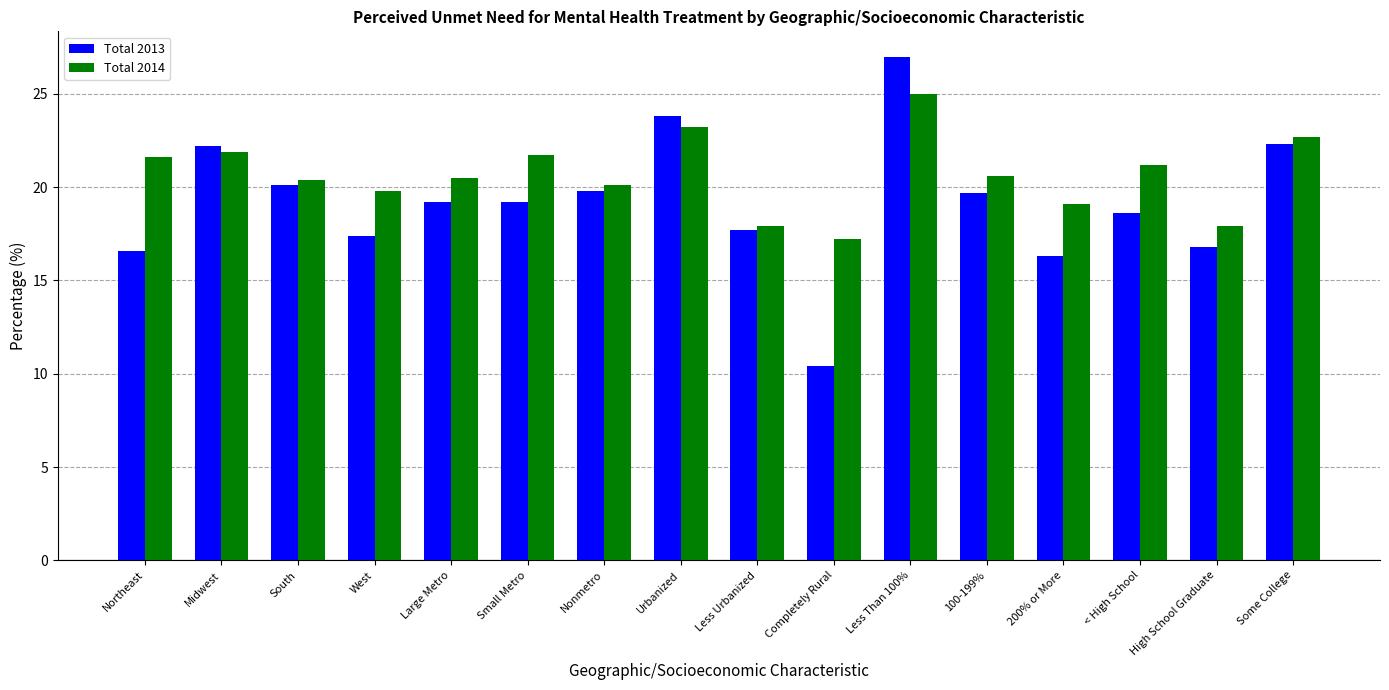

Rank the series by their average value, from highest to lowest.

Total 2014, Total 2013